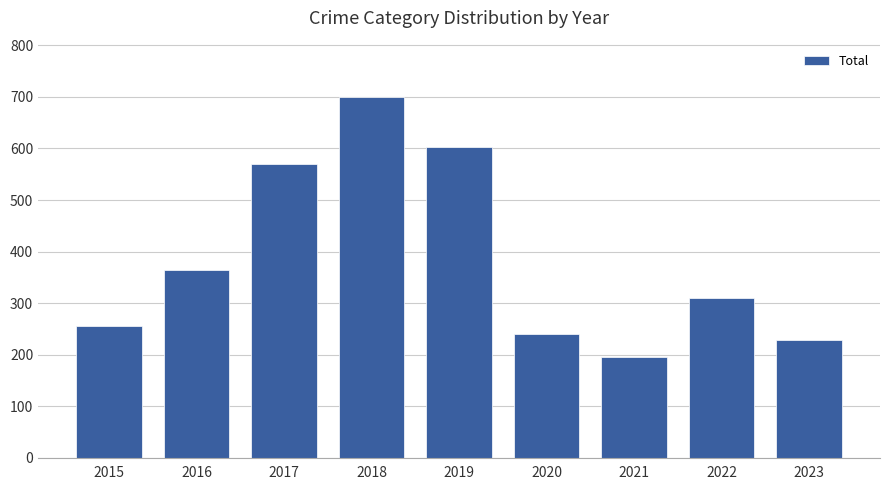

What is the average value?

385